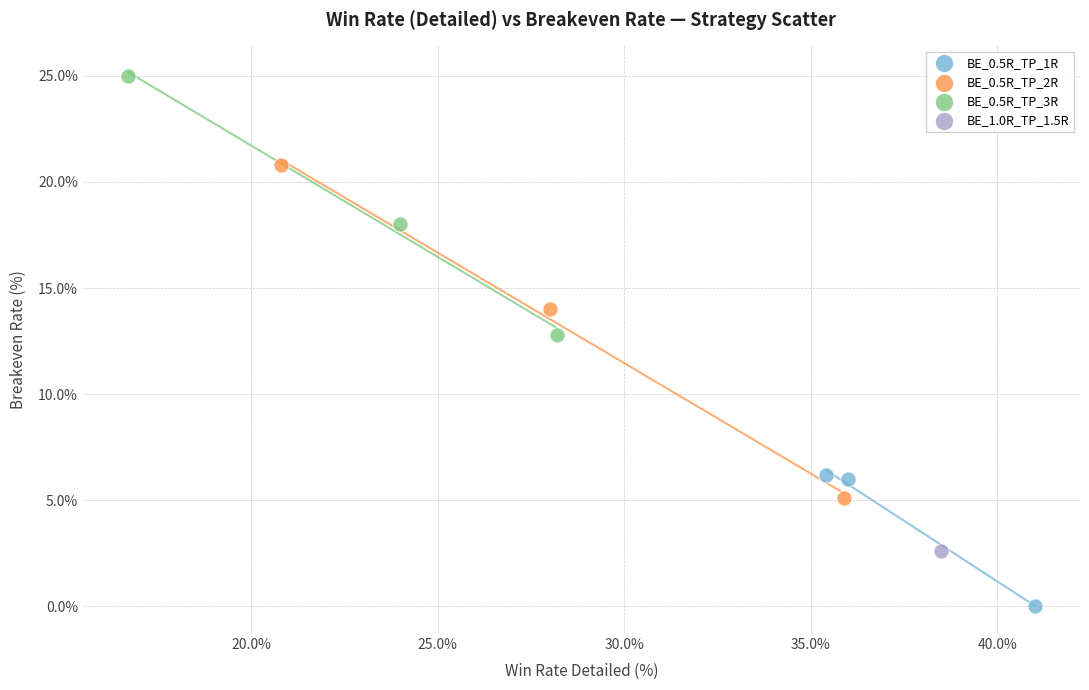

Which series contains the lowest Y value?

BE_0.5R_TP_1R